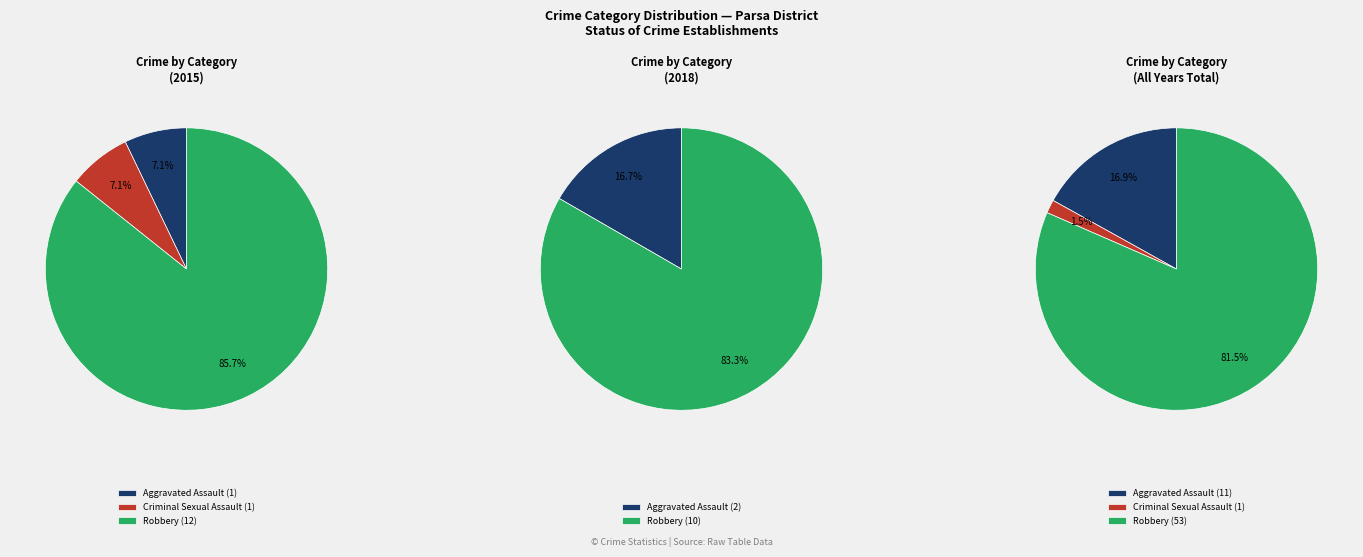

To the nearest percent, what portion does Robbery represent?

86%